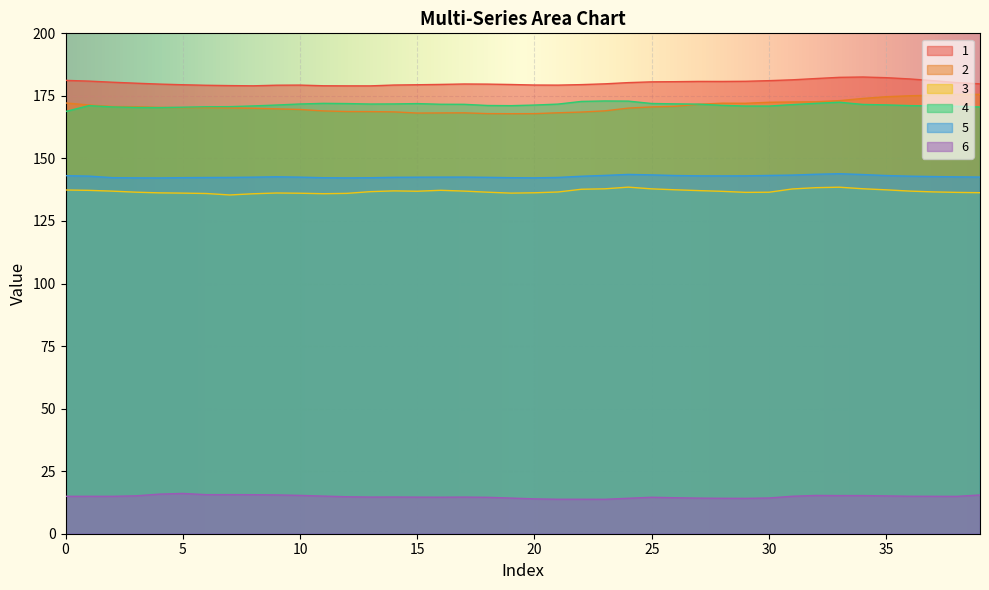

What is the smallest value displayed?

13.8